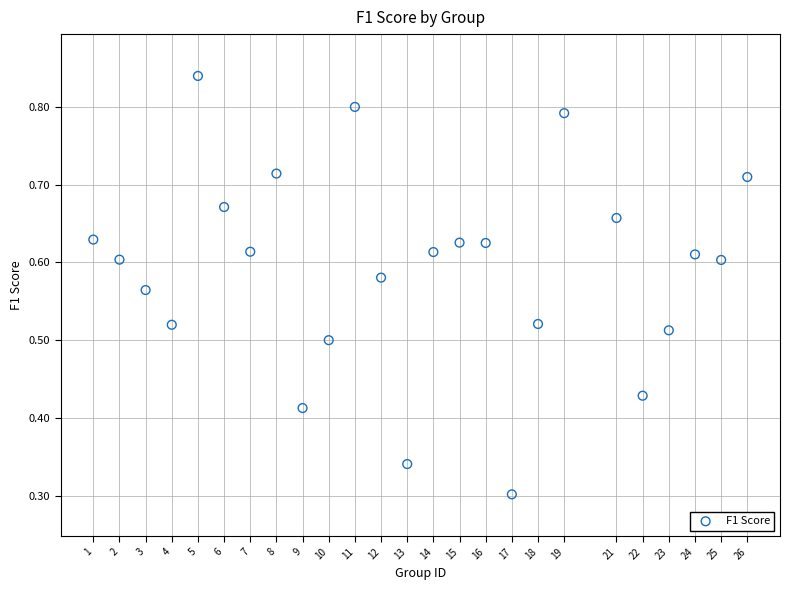

What is the range of X values (max minus min)?

25.0